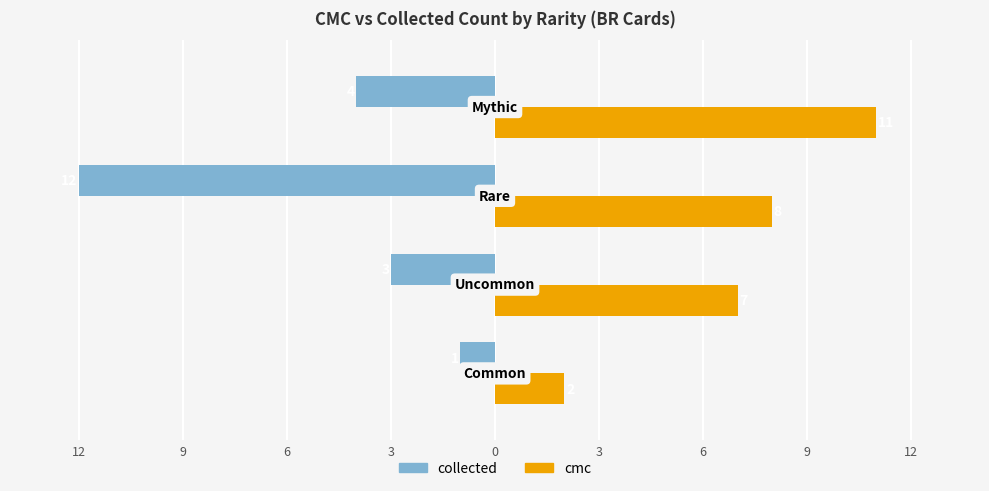

What is the difference between the maximum and second lowest values in the cmc series?

4